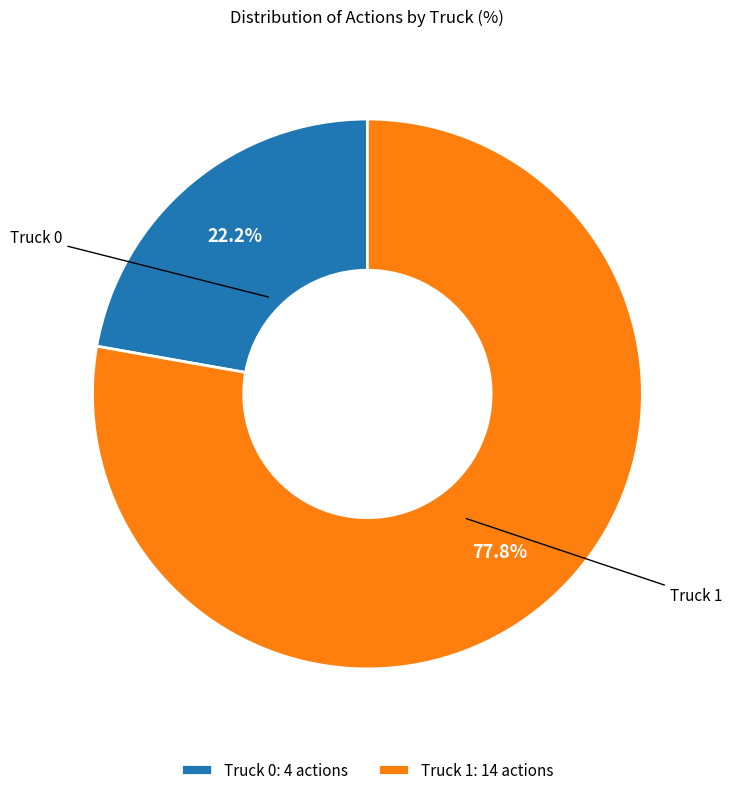

What is the ratio of the value at Truck 1 to the value at Truck 0?

3.5